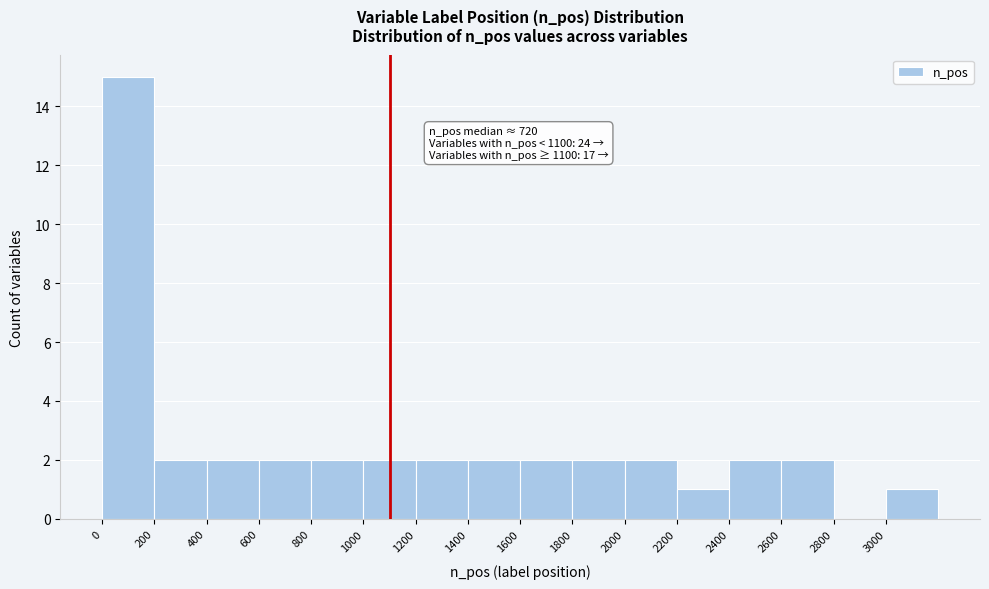

Which range on the x-axis has the tallest bar?

0 to 200